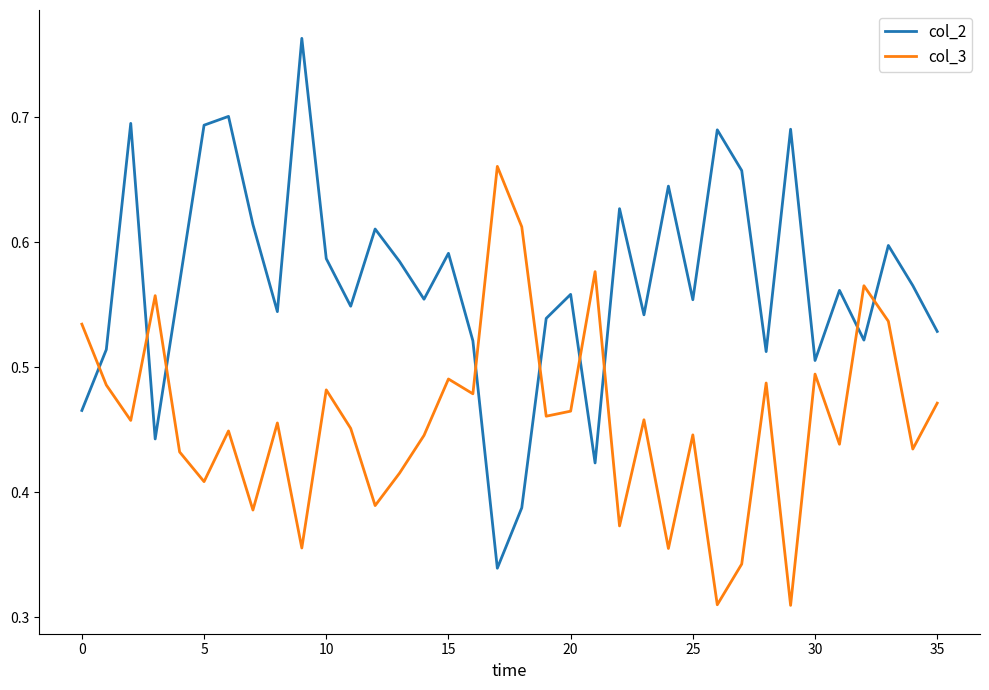

Which series has the largest total across all categories?

col_2